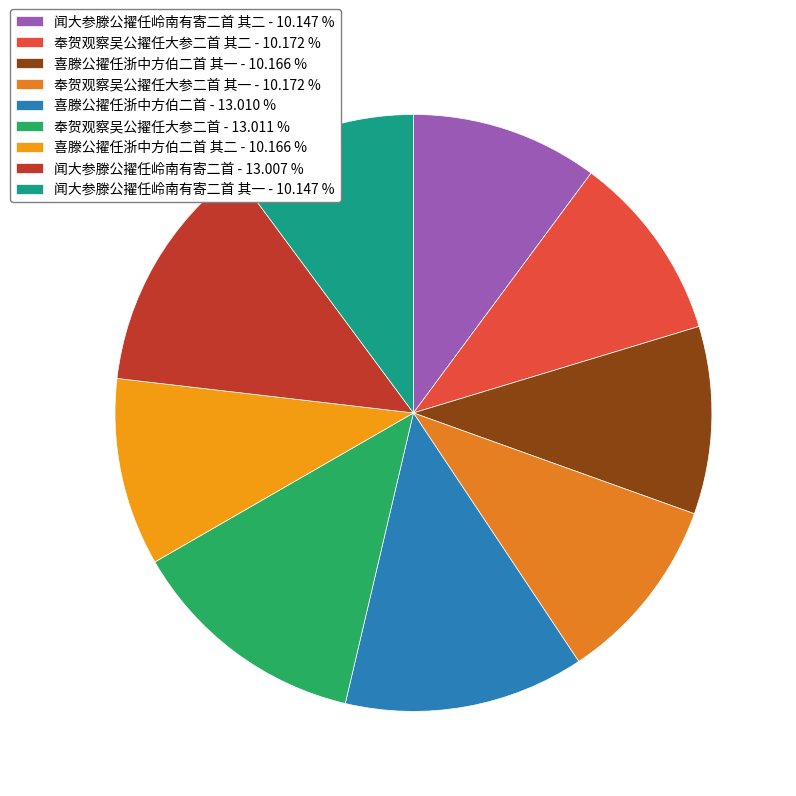

How many segments does this pie chart have?

9